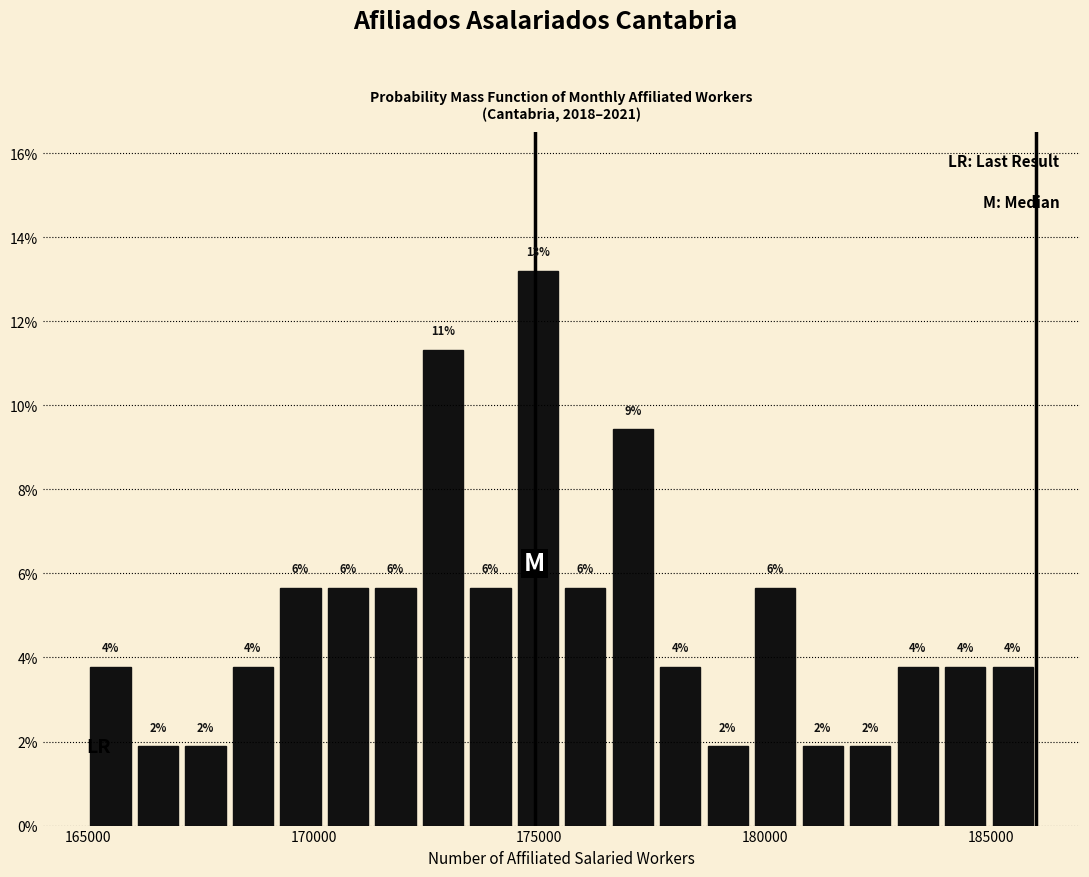

Around what value on the x-axis is the tallest bar? Give the approximate position of its centre, as read against the axis.

175000